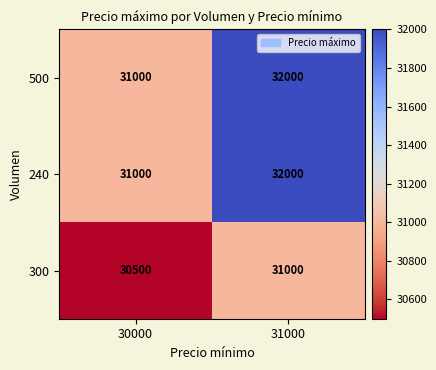

True or false: 240 has a value of 31000 at 30000.

True